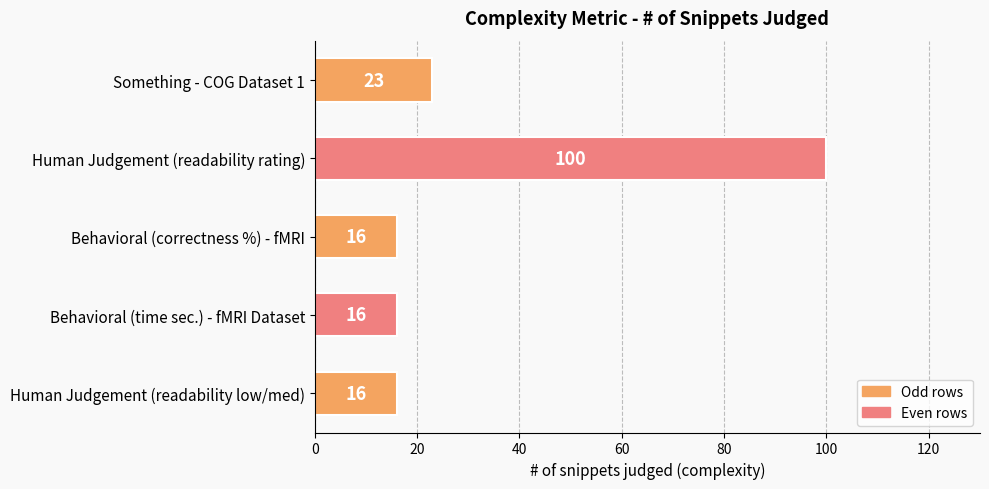

Does the chart contain stacked bars?

No